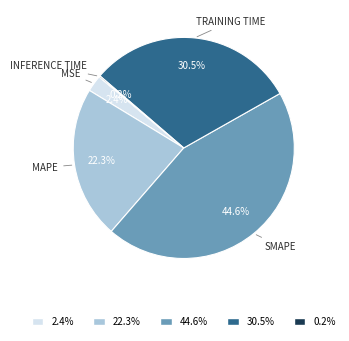

Does any single category account for the majority?

No